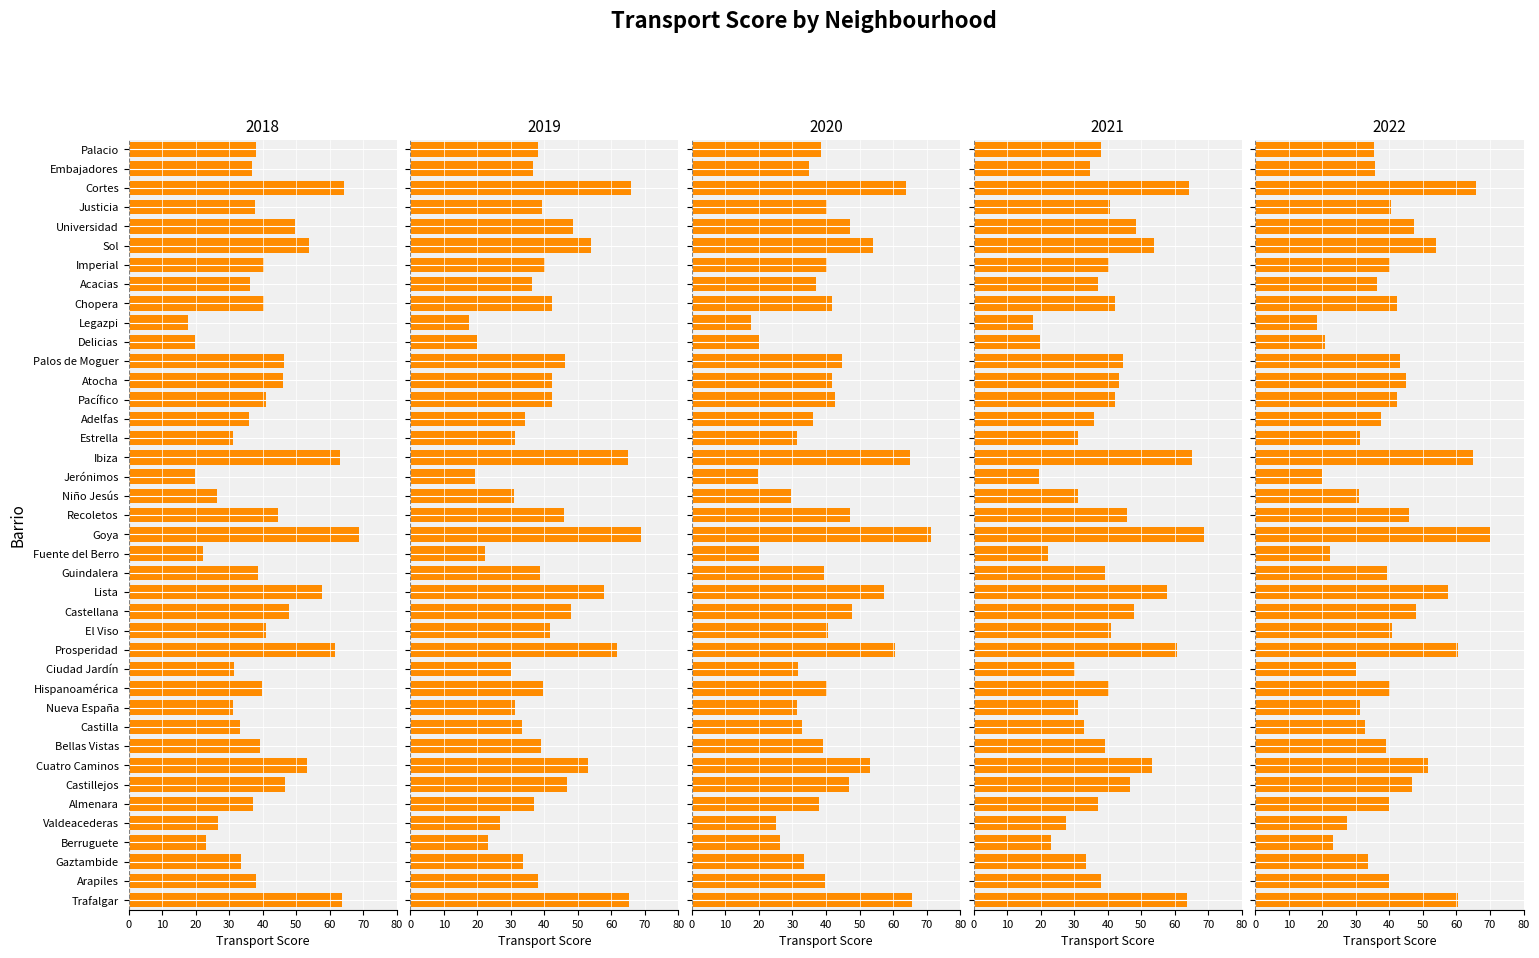

The 2021_01 series shows 40.3 at Hispanoamérica. True or false?

True